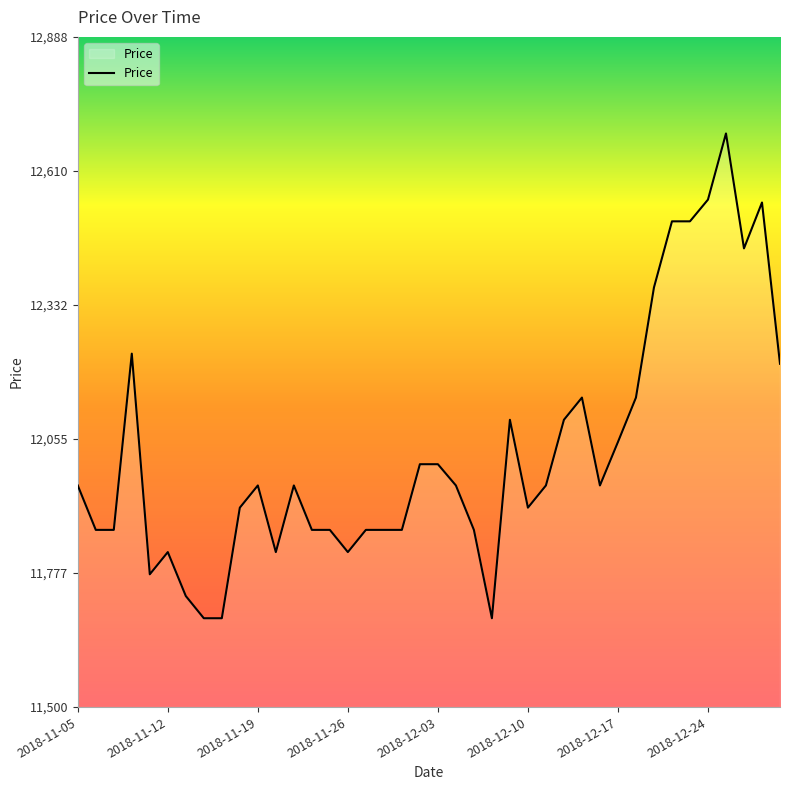

Reading left to right, list all the values displayed in this chart.

11959	11867	11867	12232	11775	11821	11730	11684	11684	11913	11959	11821	11959	11867	11867	11821	11867	11867	11867	12003	12003	11959	11867	11684	12095	11913	11959	12095	12141	11959	12049	12141	12369	12506	12506	12551	12688	12450	12545	12211